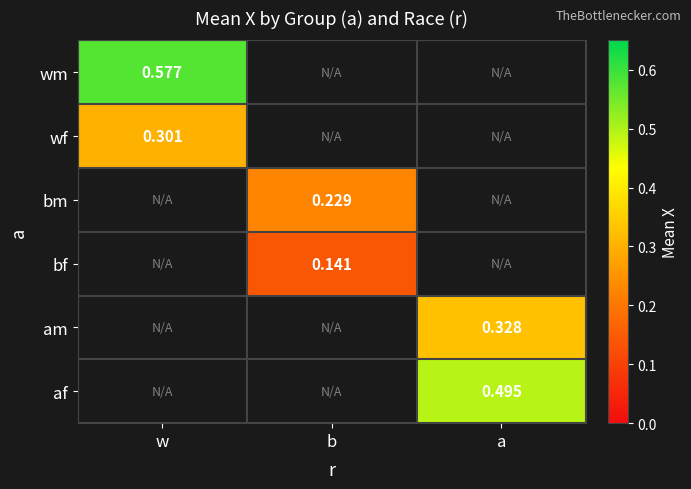

At which label is wm closest to 0?

w